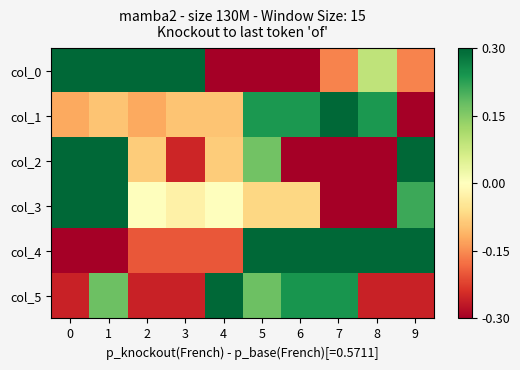

Reading left to right, list all the values displayed in this chart.

col_0: 0=0.5	1=0.3	2=0.5	3=0.3	4=-0.7	5=-0.4	6=-0.4	7=-0.2	8=0.1	9=-0.2
col_1: 0=-0.1	1=-0.1	2=-0.1	3=-0.1	4=-0.1	5=0.2	6=0.2	7=0.4	8=0.2	9=-0.6
col_2: 0=0.4	1=0.9	2=-0.1	3=-0.3	4=-0.1	5=0.2	6=-0.3	7=-0.6	8=-0.6	9=0.4
col_3: 0=0.3	1=0.6	2=0.0	3=-0.0	4=0.0	5=-0.1	6=-0.1	7=-0.5	8=-0.5	9=0.2
col_4: 0=-1.2	1=-0.9	2=-0.2	3=-0.2	4=-0.2	5=0.6	6=0.3	7=0.3	8=0.8	9=0.8
col_5: 0=-0.3	1=0.2	2=-0.3	3=-0.3	4=0.5	5=0.2	6=0.2	7=0.2	8=-0.3	9=-0.3